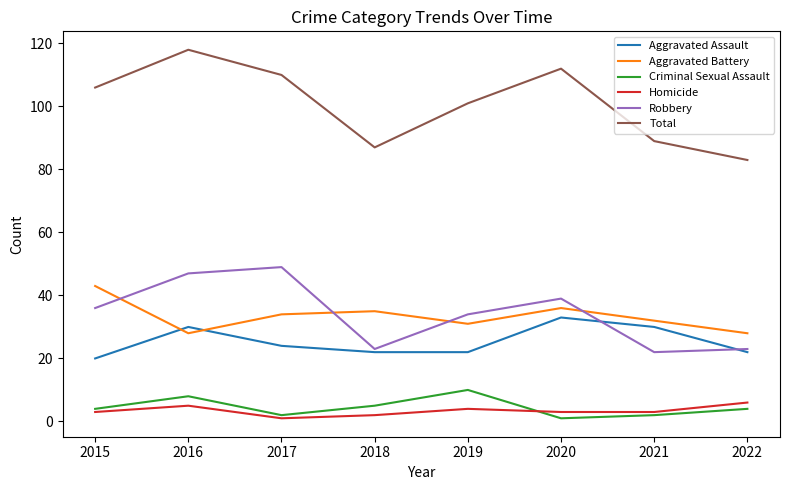

How many interior local valleys does the Total series have?

1